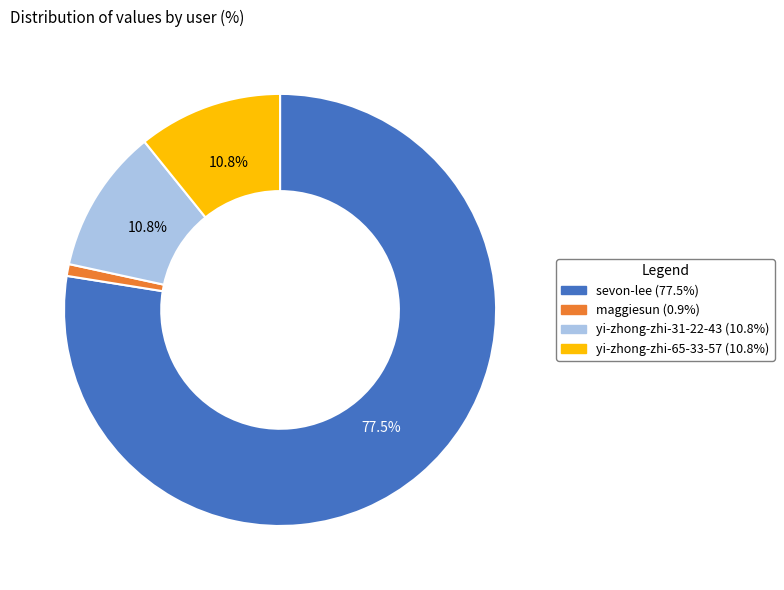

To the nearest percent, what is the difference between the yi-zhong-zhi-65-33-57 and maggiesun slice percentages?

10%